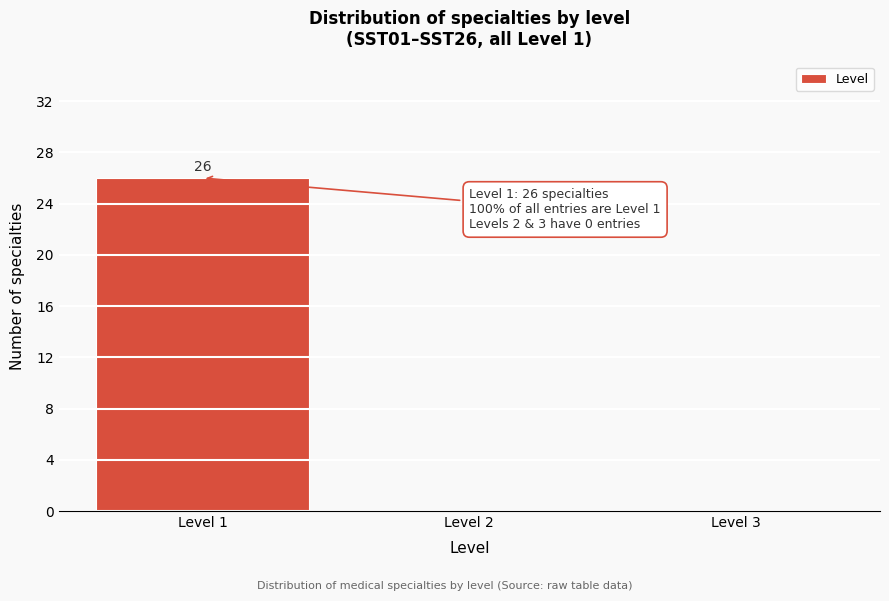

Which range on the x-axis has the tallest bar?

0.5 to 1.5